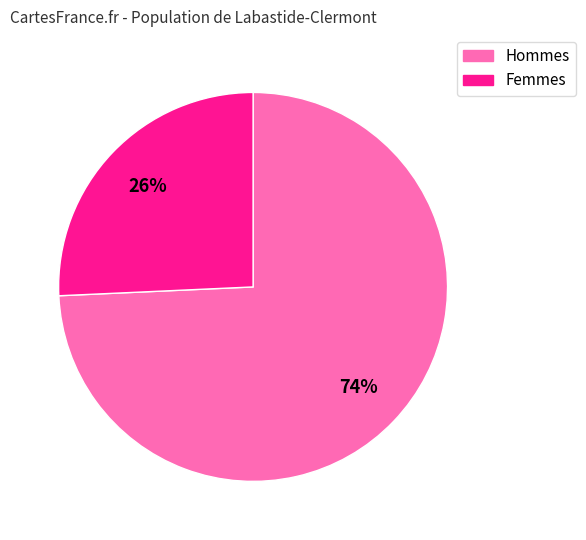

Does any single category account for the majority?

Yes